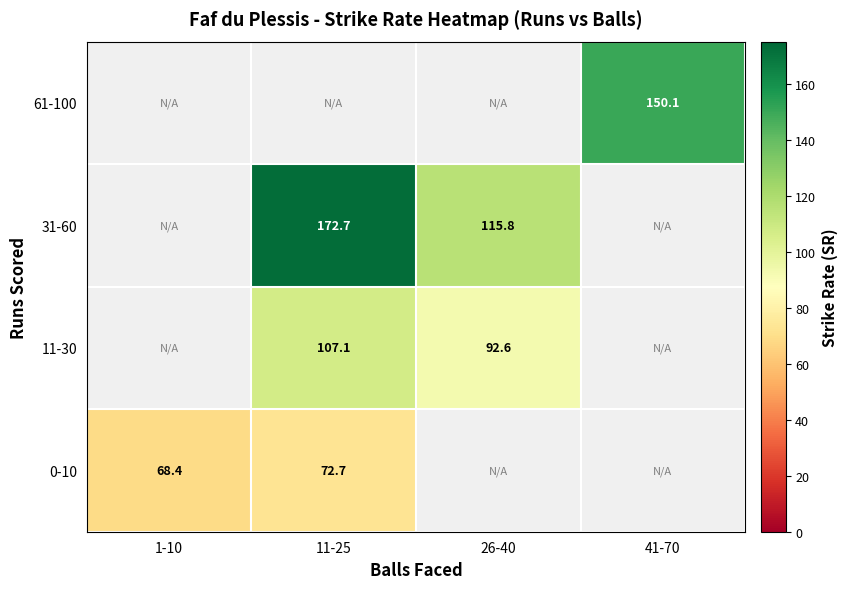

Is the value of 0-10 at 1-10 greater than the value of 11-30 at 26-40?

No